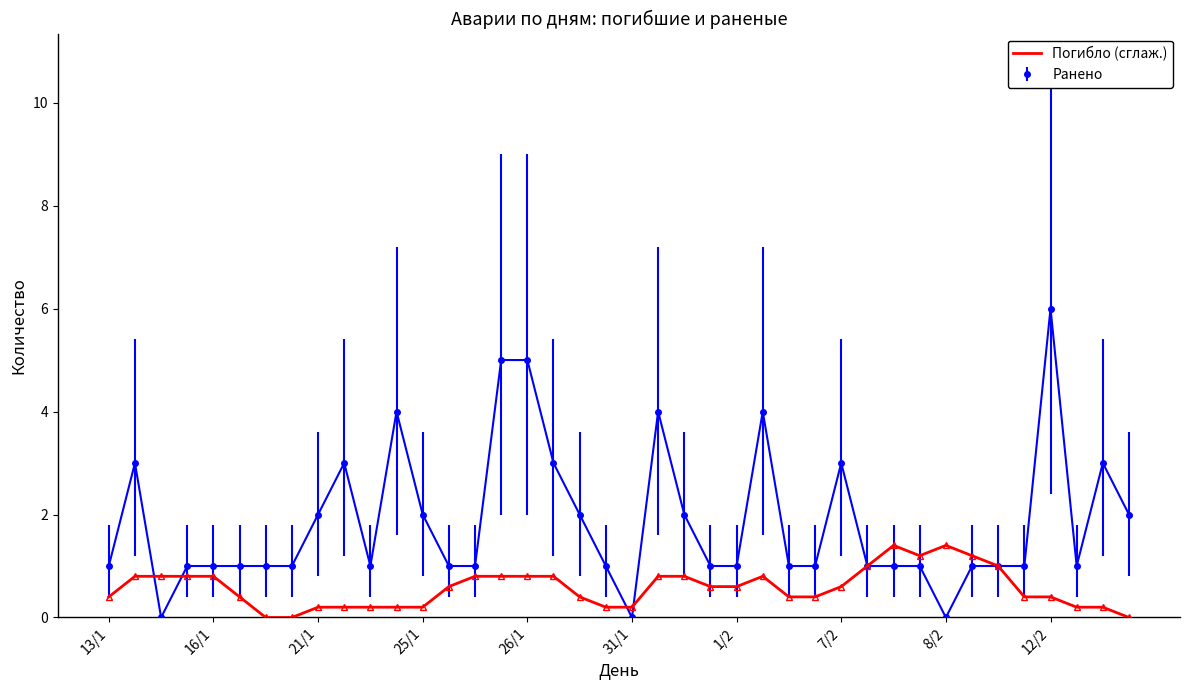

Rank the series by their maximum value, from highest to lowest.

Ранено, Погибло (сглаж.)